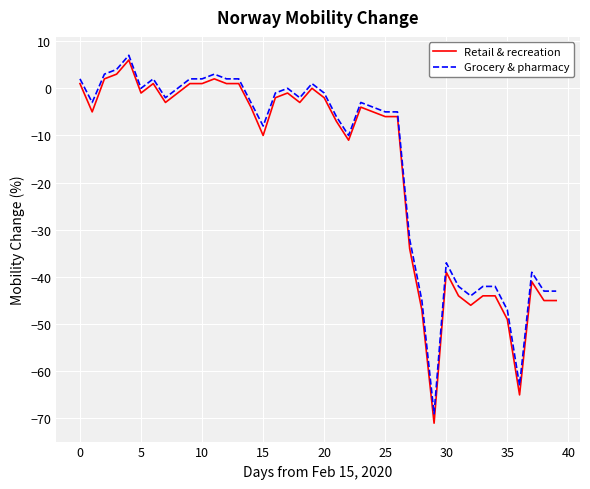

What is the difference between the maximum and minimum values in the Retail & recreation series?

77